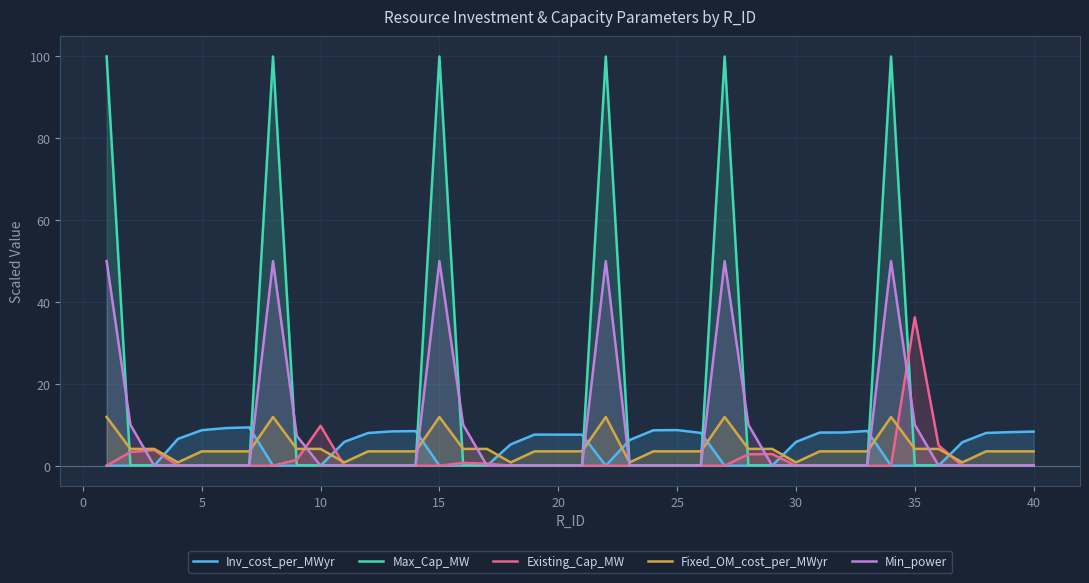

Rank the series by their maximum value, from lowest to highest.

Inv_cost_per_MWyr, Fixed_OM_cost_per_MWyr, Existing_Cap_MW, Min_power, Max_Cap_MW